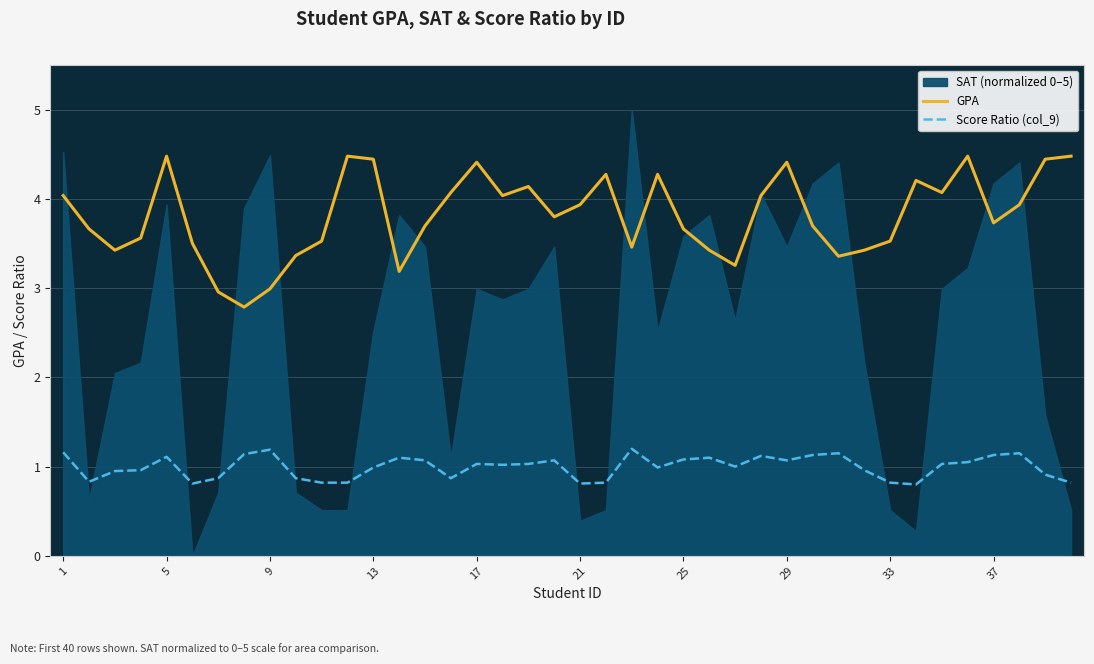

How many categories are shown in the chart?

40